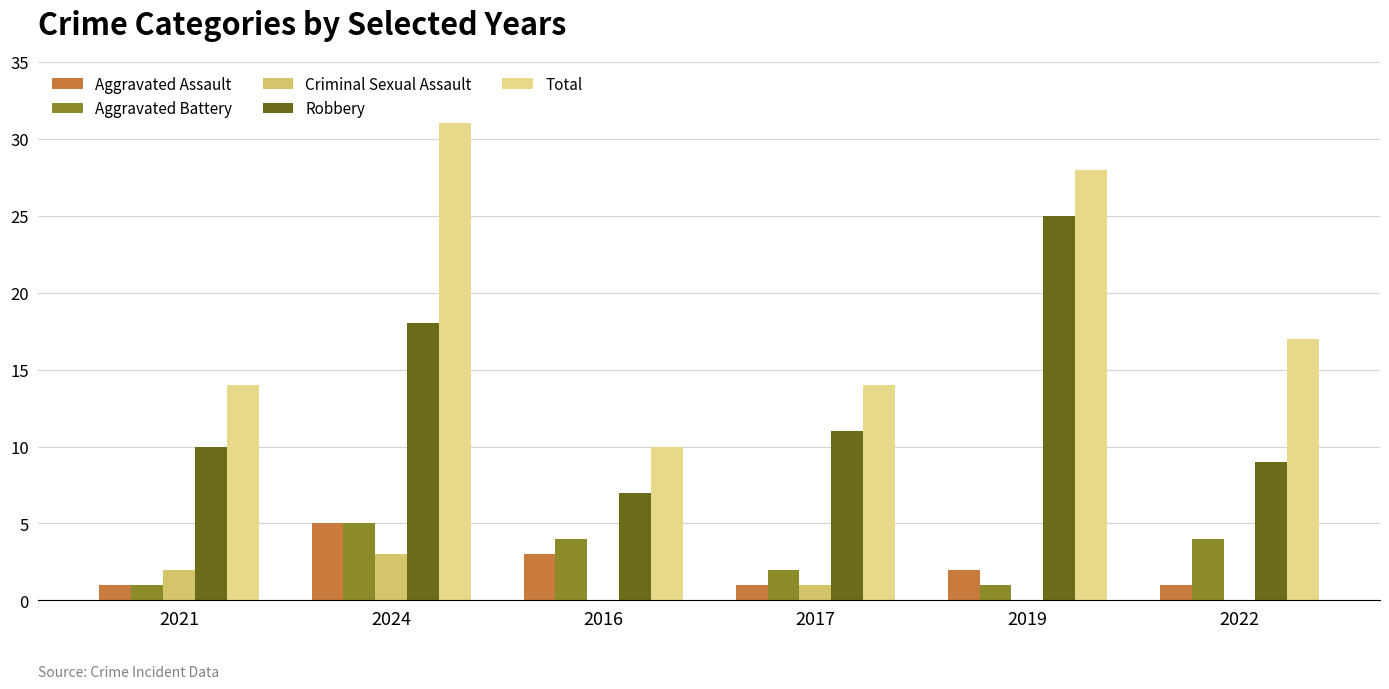

Reading left to right, extract all data points from this chart.

Aggravated Assault: 2021=1	2024=5	2016=3	2017=1	2019=2	2022=1
Aggravated Battery: 2021=1	2024=5	2016=4	2017=2	2019=1	2022=4
Criminal Sexual Assault: 2021=2	2024=3	2016=0	2017=1	2019=0	2022=0
Robbery: 2021=10	2024=18	2016=7	2017=11	2019=25	2022=9
Total: 2021=14	2024=31	2016=10	2017=14	2019=28	2022=17